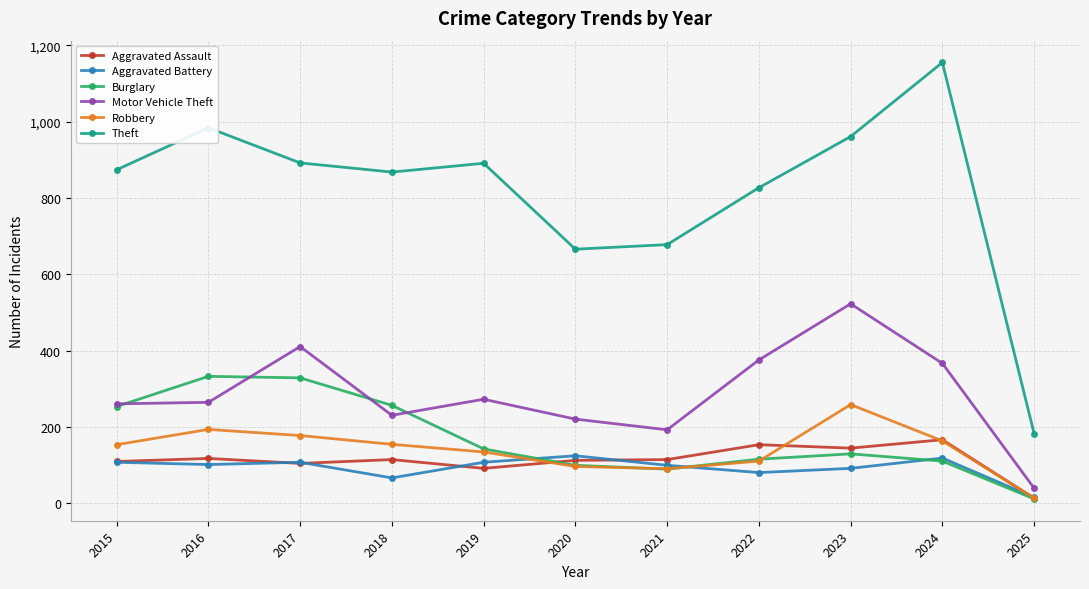

What is the total value across all series at 2021?

1267